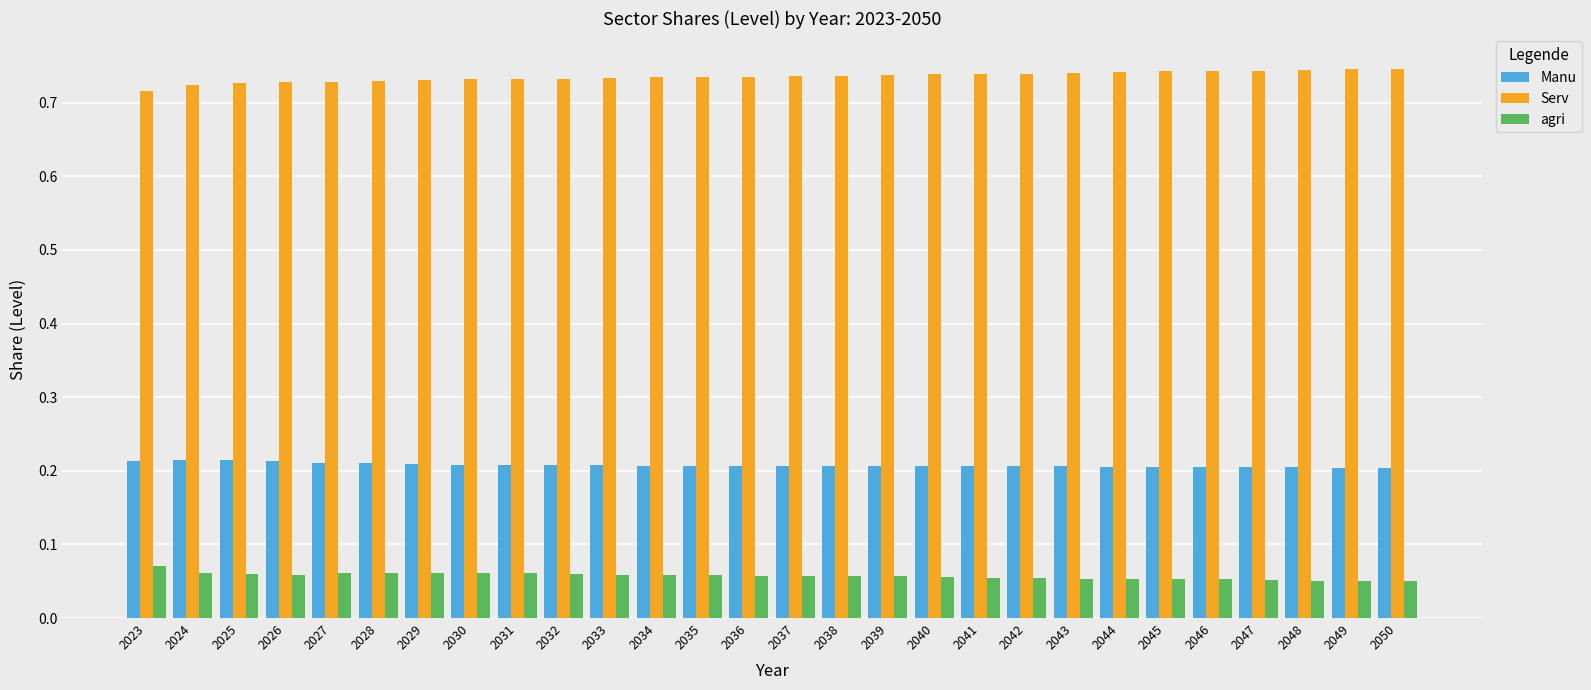

Rank the series at 2039 from highest to lowest value.

Serv, Manu, agri